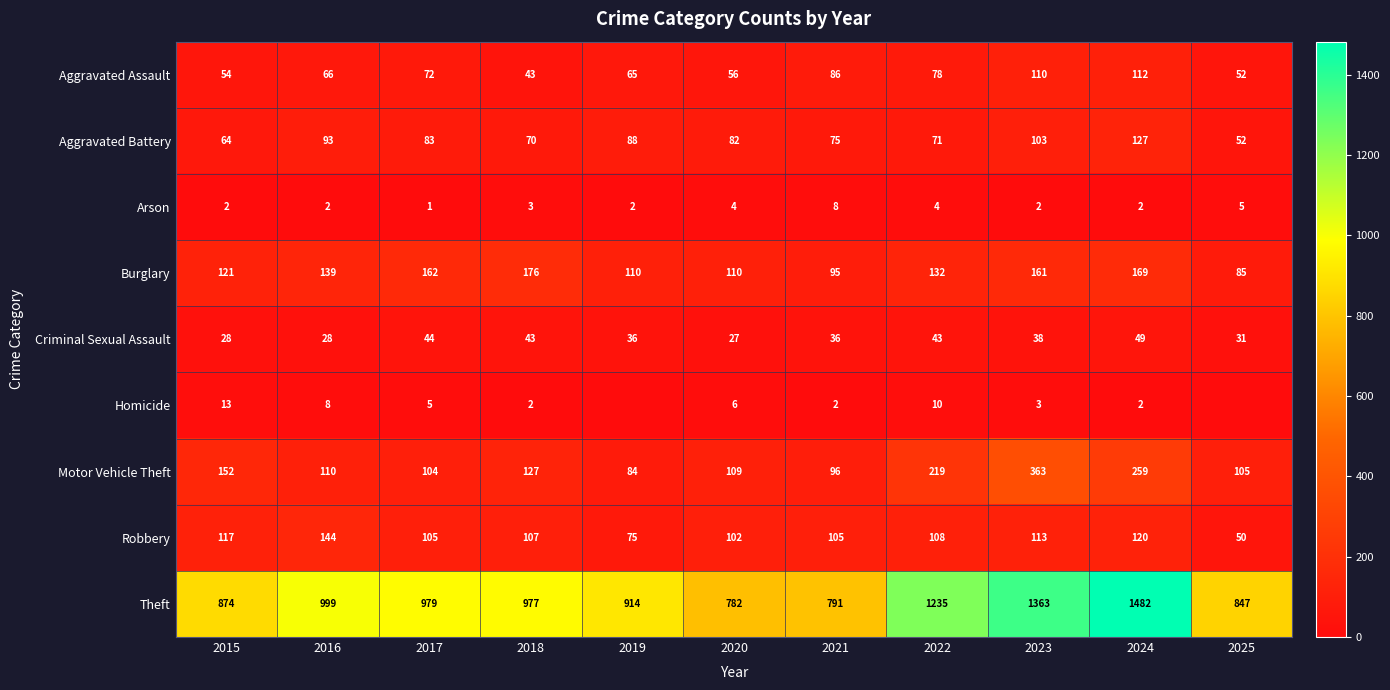

List the labels in order of Criminal Sexual Assault value, smallest first.

2020, 2015, 2016, 2025, 2019, 2021, 2023, 2018, 2022, 2017, 2024